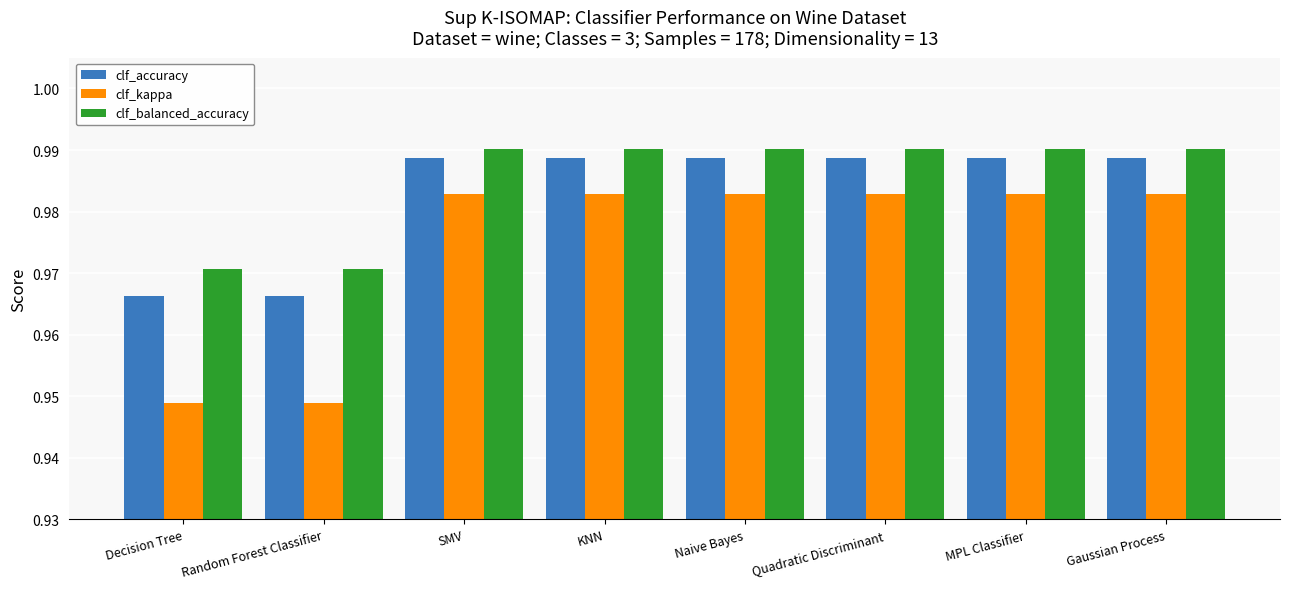

Rank the series by their average value, from highest to lowest.

clf_balanced_accuracy, clf_accuracy, clf_kappa